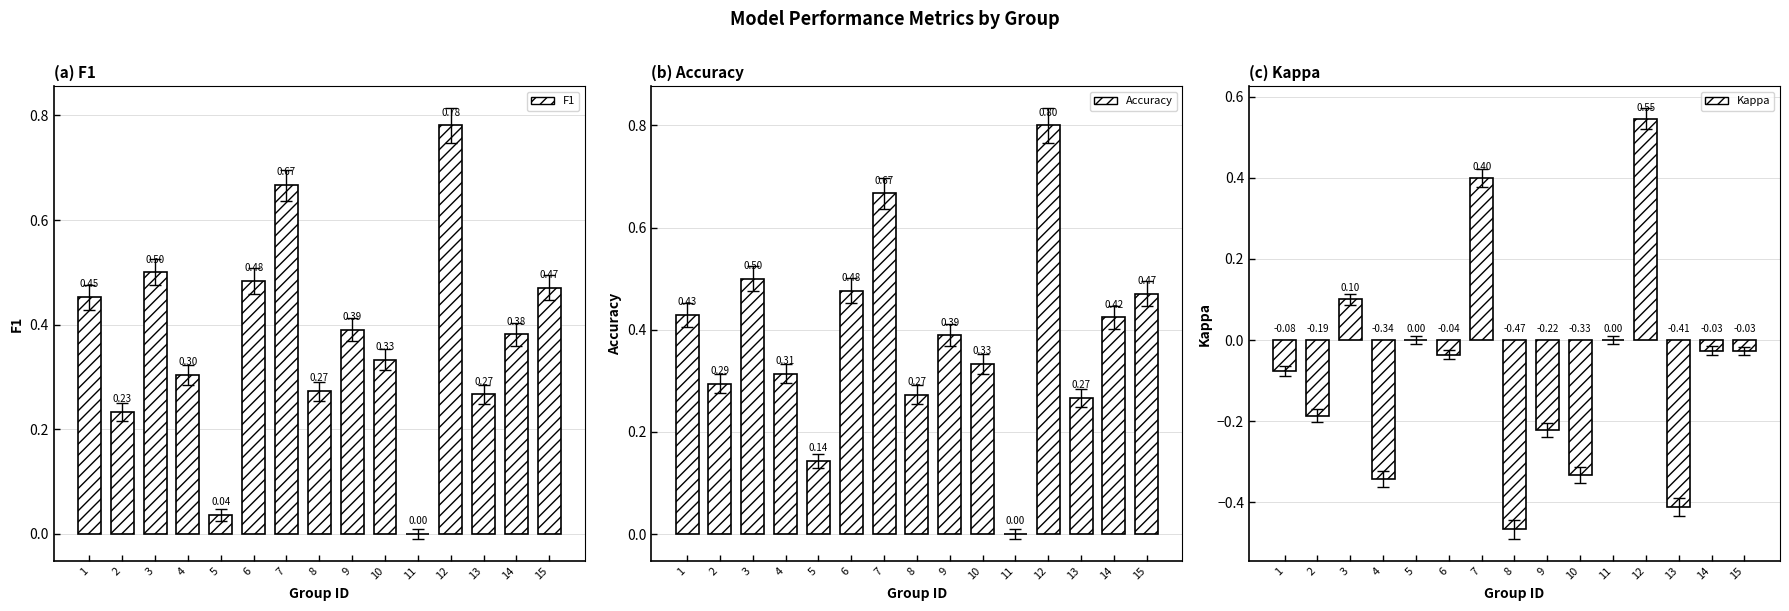

Which series changed the most between 12 and 15?

Kappa